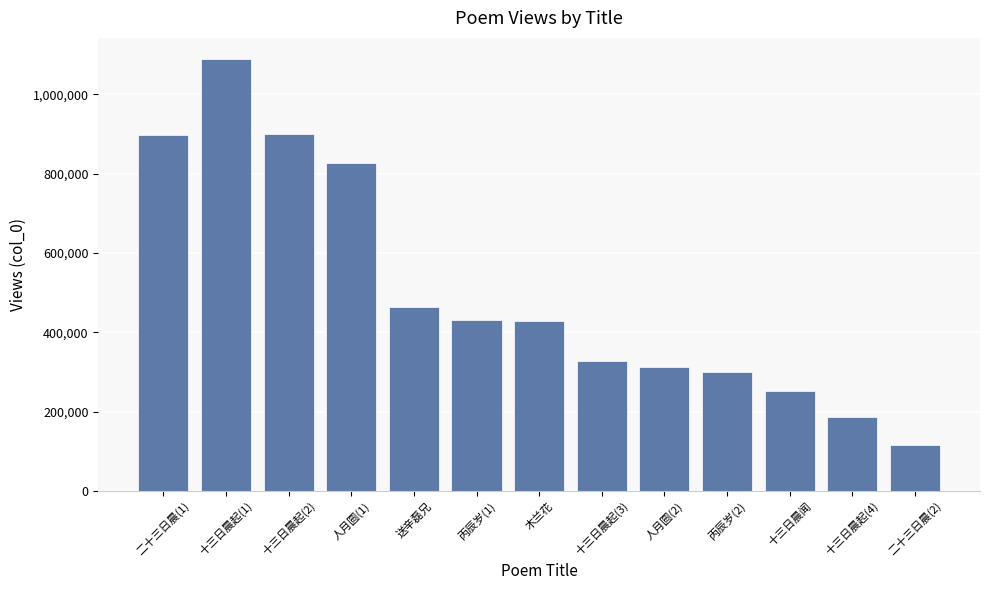

What is the difference between the second highest and minimum values?

783708